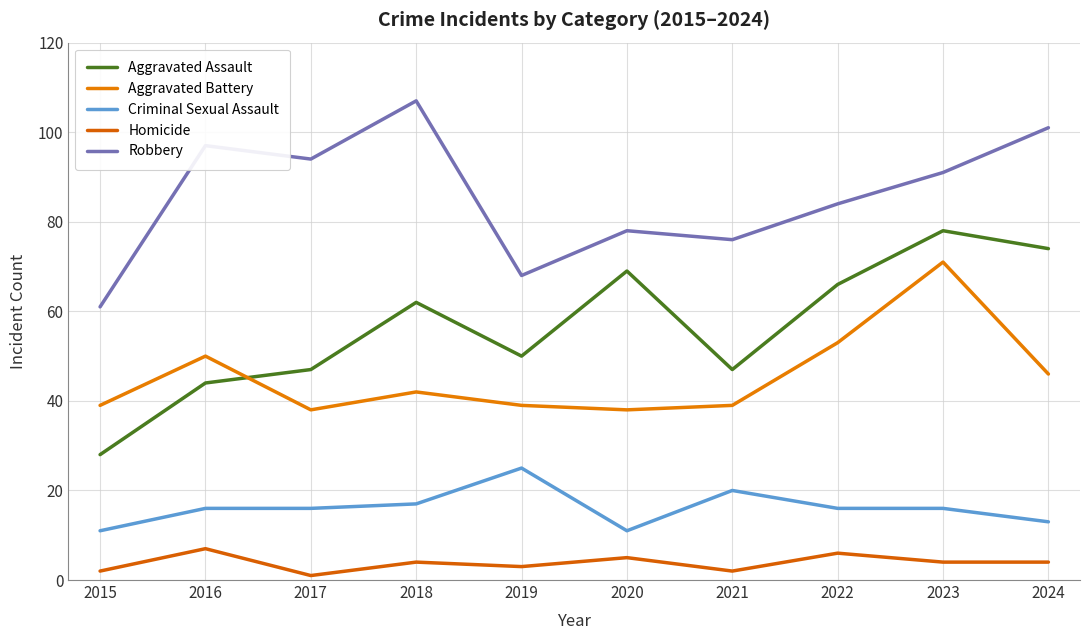

How many values in the Robbery series are below 91?

5